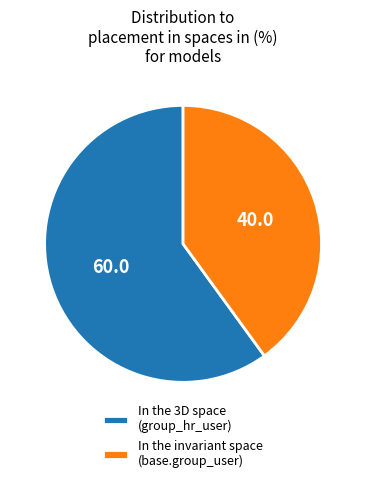

Approximately how many times larger is the value at In the invariant space (base.group_user) compared to In the 3D space (group_hr_user)?

0.7